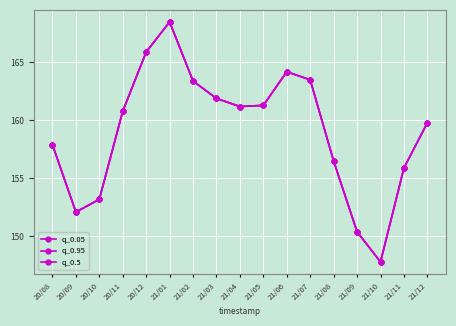

True or false: q_0.5 and q_0.95 intersect in this chart.

False